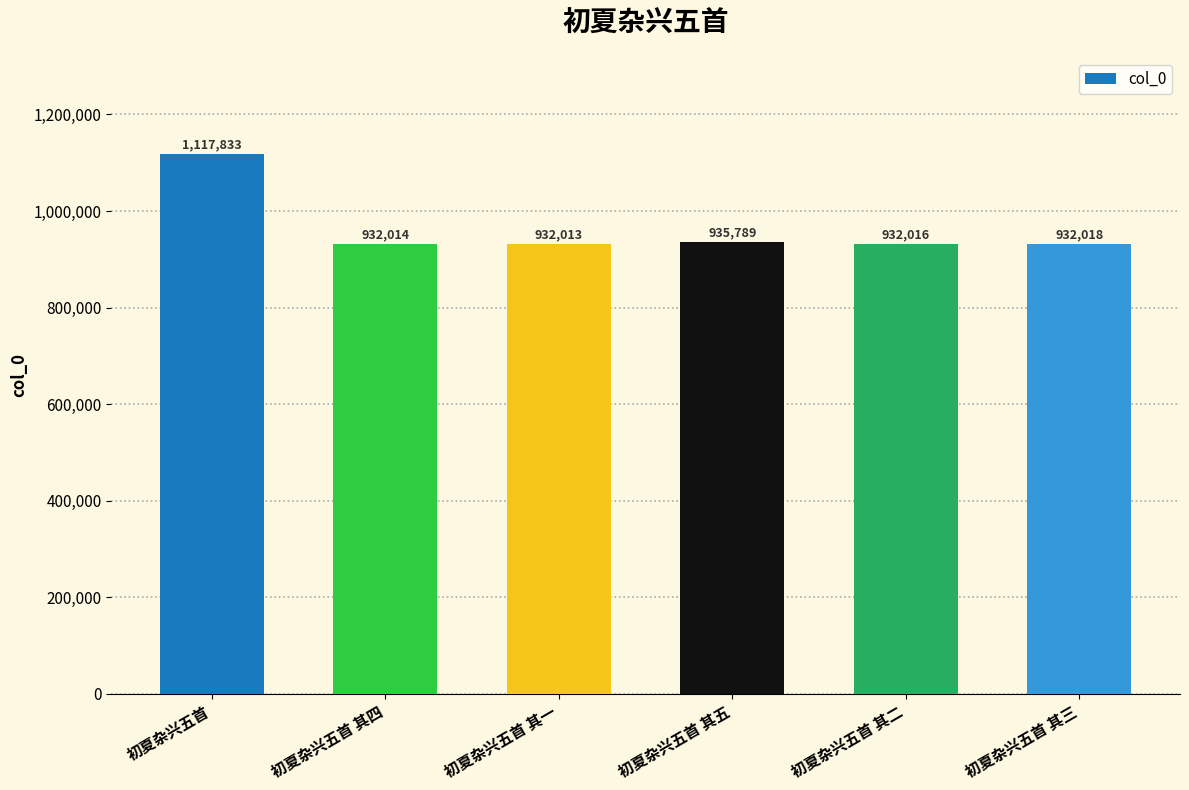

What is the average value?

963614